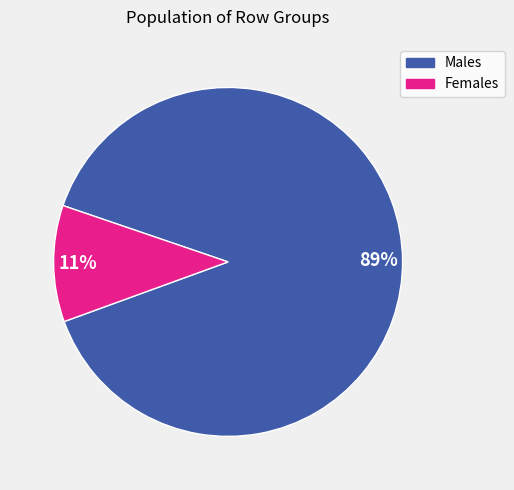

Do 89% and 11% together represent more than half of the pie?

Yes